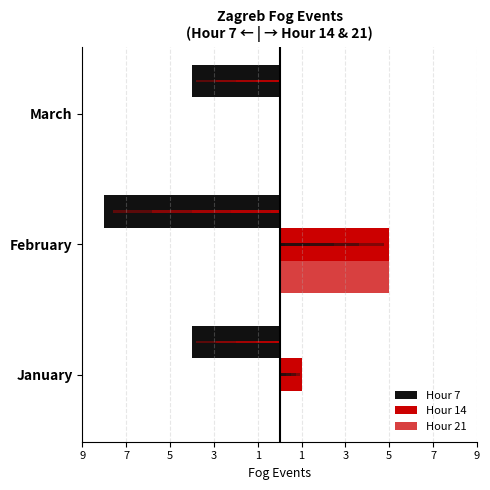

Reading left to right, extract all data points from this chart.

Hour 7: -4	-8	-4
Hour 14: 1	5	0
Hour 21: 0	5	0